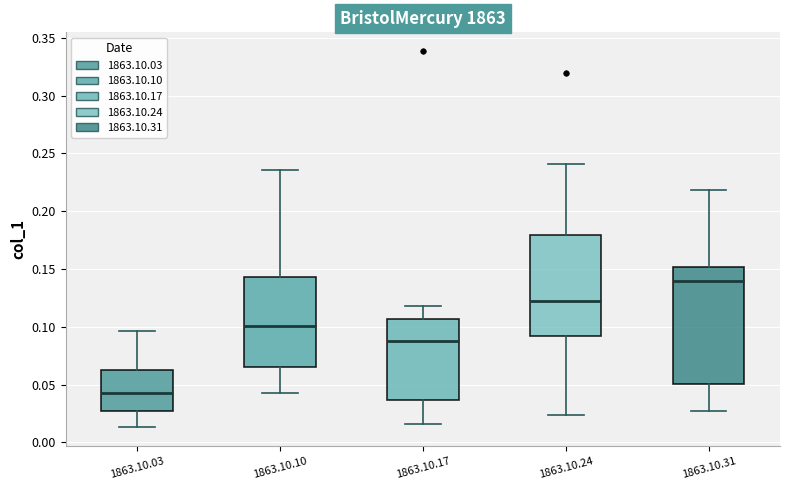

Reading left to right, read every box against the y-axis: the position of its median line, the range the box covers, and the ends of its whiskers. The values are not printed on the chart, so give them approximately, as read against the axis.

1863.10.03: median 0.045, box 0.025 to 0.065, whiskers 0.015 to 0.095
1863.10.10: median 0.100, box 0.065 to 0.145, whiskers 0.040 to 0.235
1863.10.17: median 0.085, box 0.035 to 0.105, whiskers 0.015 to 0.120
1863.10.24: median 0.120, box 0.090 to 0.180, whiskers 0.025 to 0.240
1863.10.31: median 0.140, box 0.050 to 0.150, whiskers 0.025 to 0.220